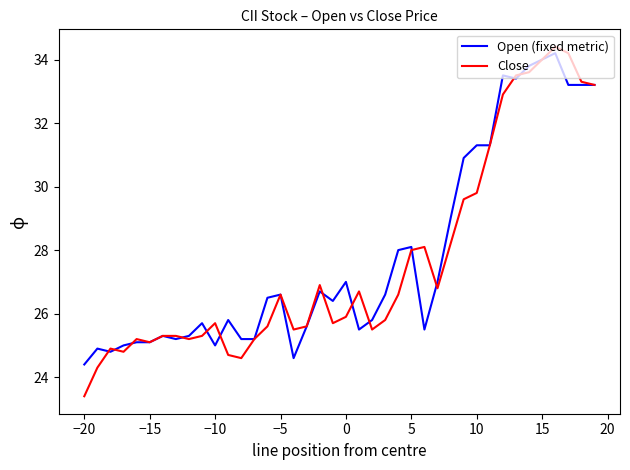

Which series has the largest range (max minus min)?

Close